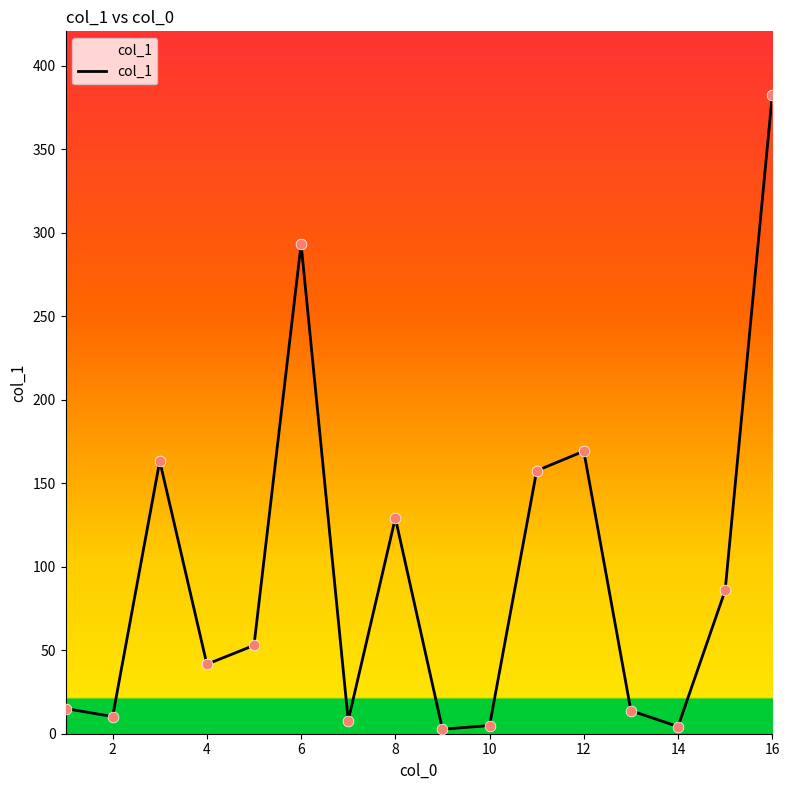

What is the maximum value shown in the chart?

382.4